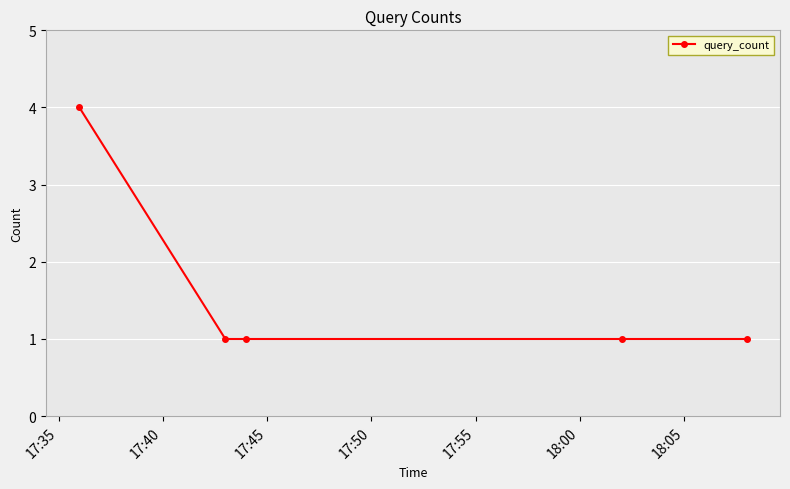

What is the greatest value displayed?

4